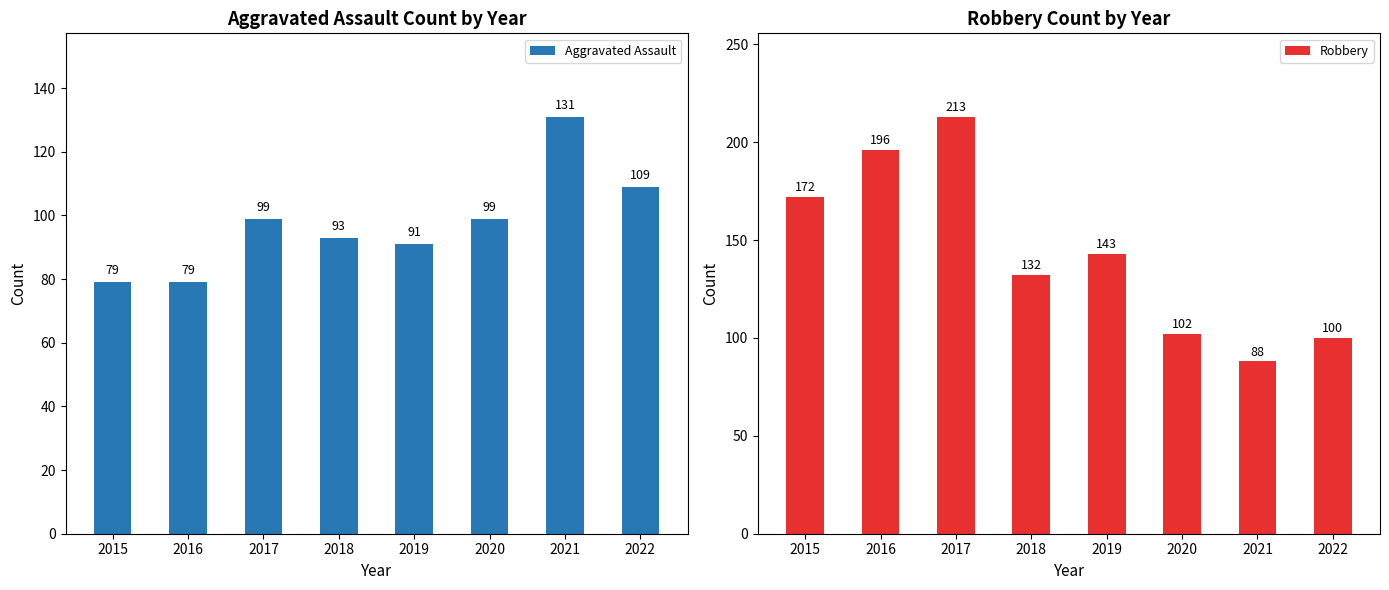

Is it true that Robbery equals 74 at 2018?

False